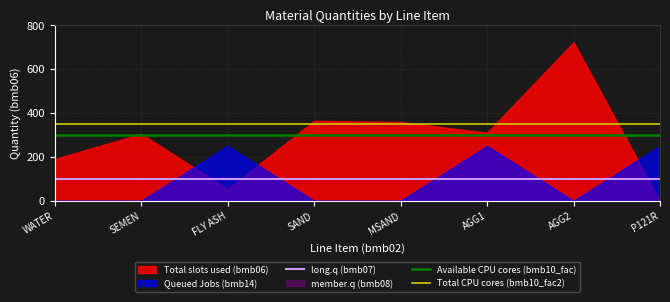

How many lines are shown in the chart?

3